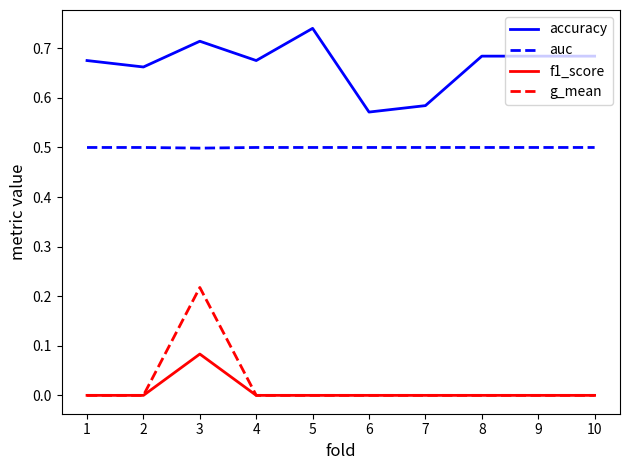

At how many categories does at least one series exceed 0?

10